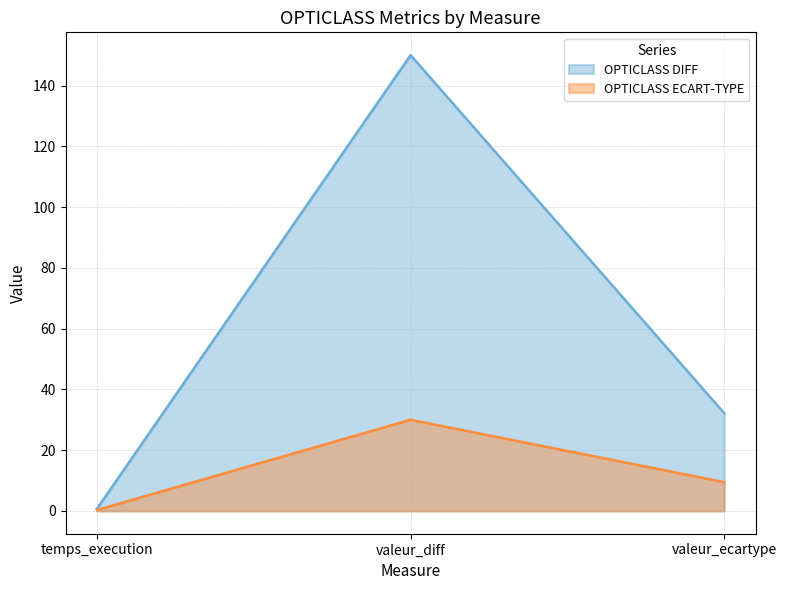

List the series in order of their peak value, highest first.

OPTICLASS DIFF, OPTICLASS ECART-TYPE